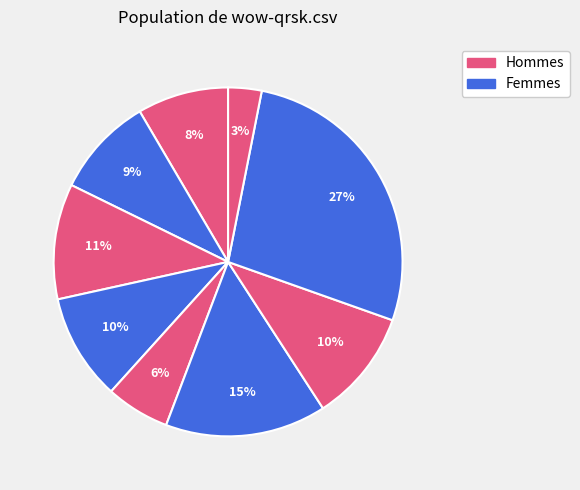

Count the number of slices in the pie.

9